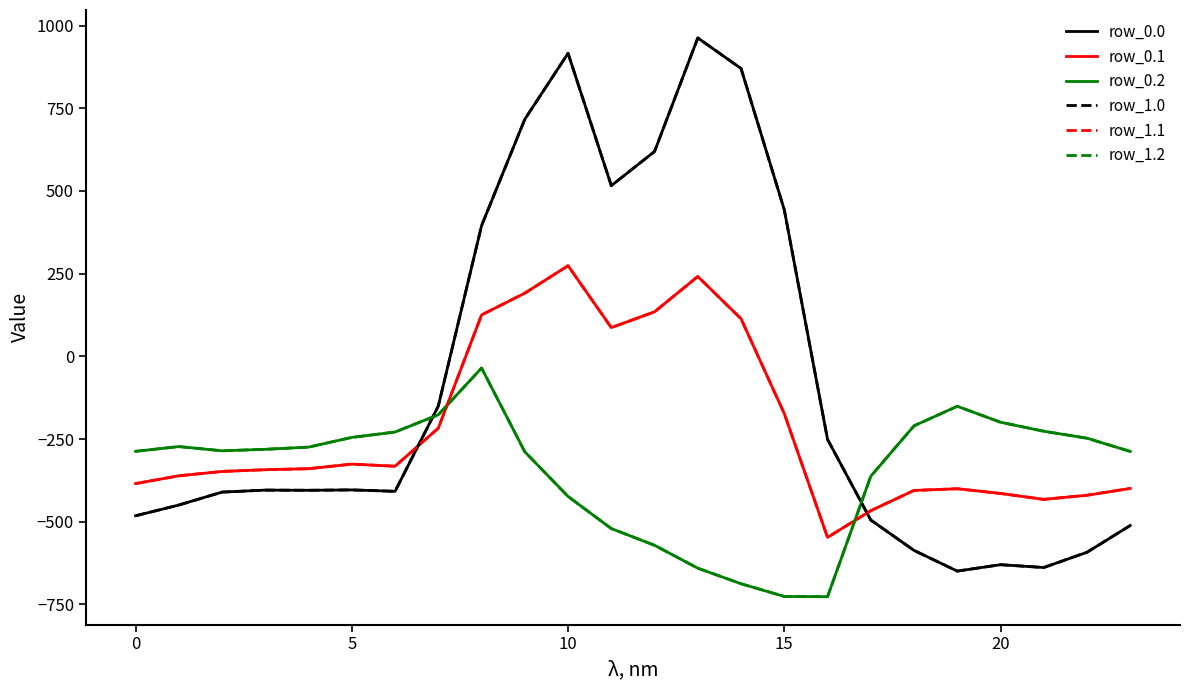

What is the label of the 8th point from the right?

16